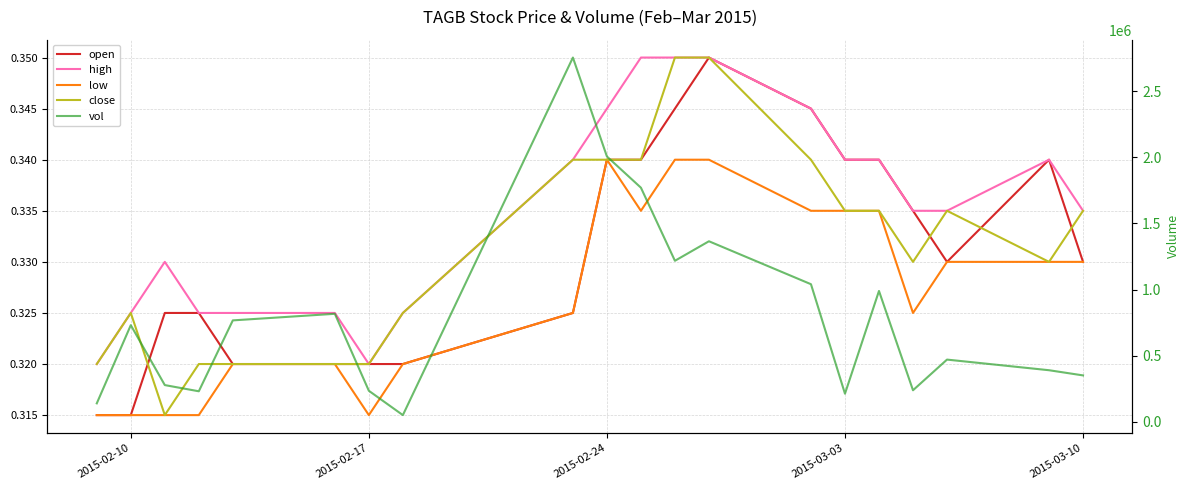

Is the value of high at 2015-03-10 greater than the value of close at 15?

No